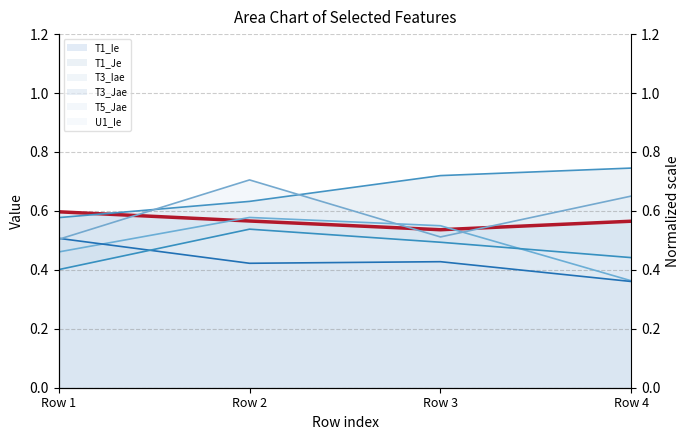

What is the value of the T1_Ie (line) point at the 2nd from the left?

0.6